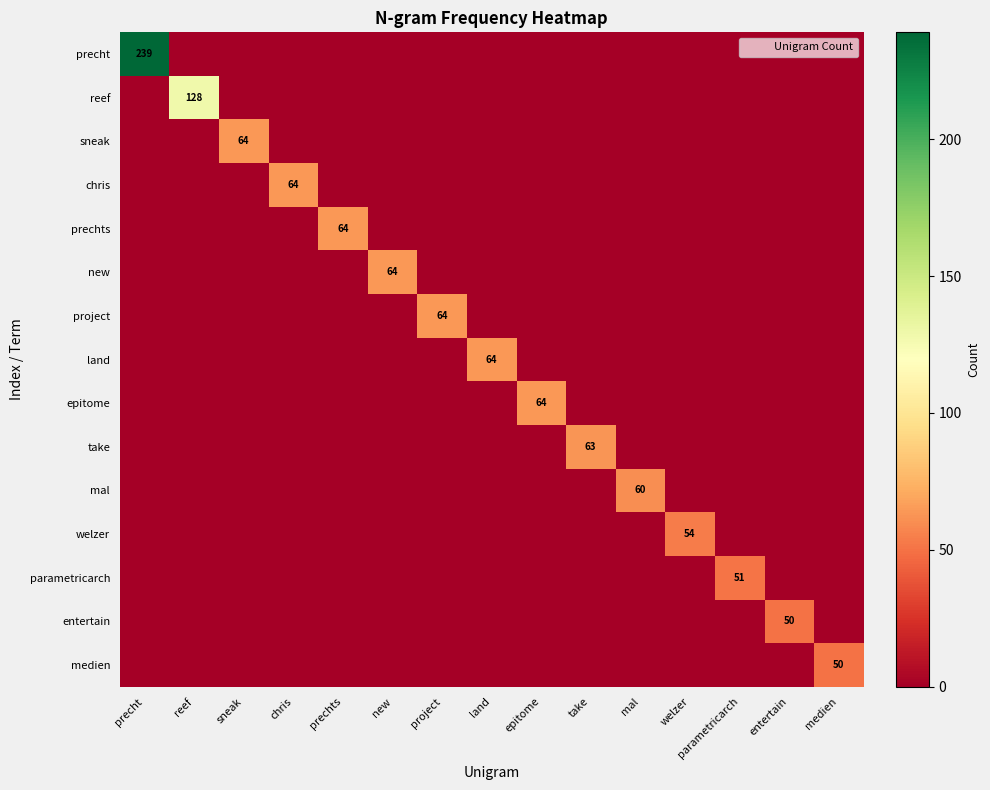

Which series has the largest total across all categories?

precht